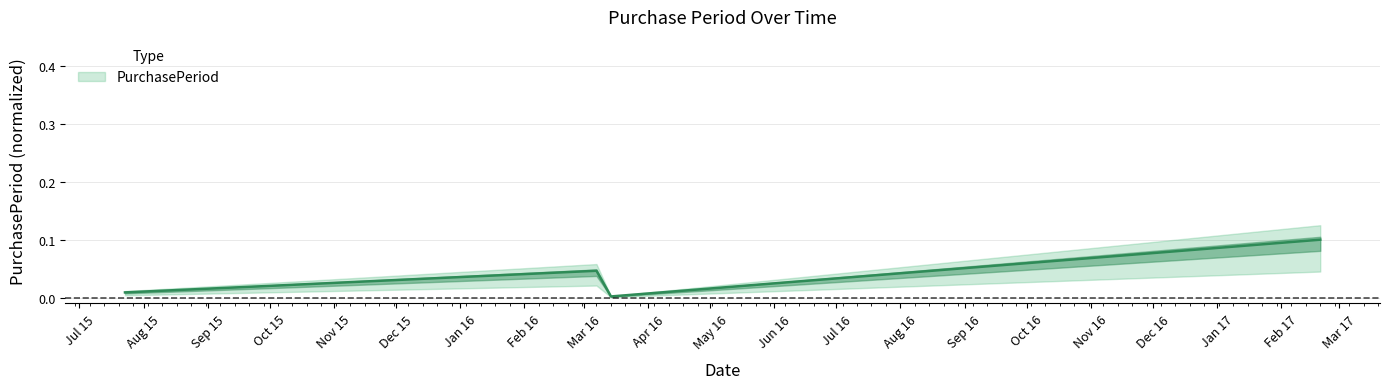

What is the sum of all values?

0.2